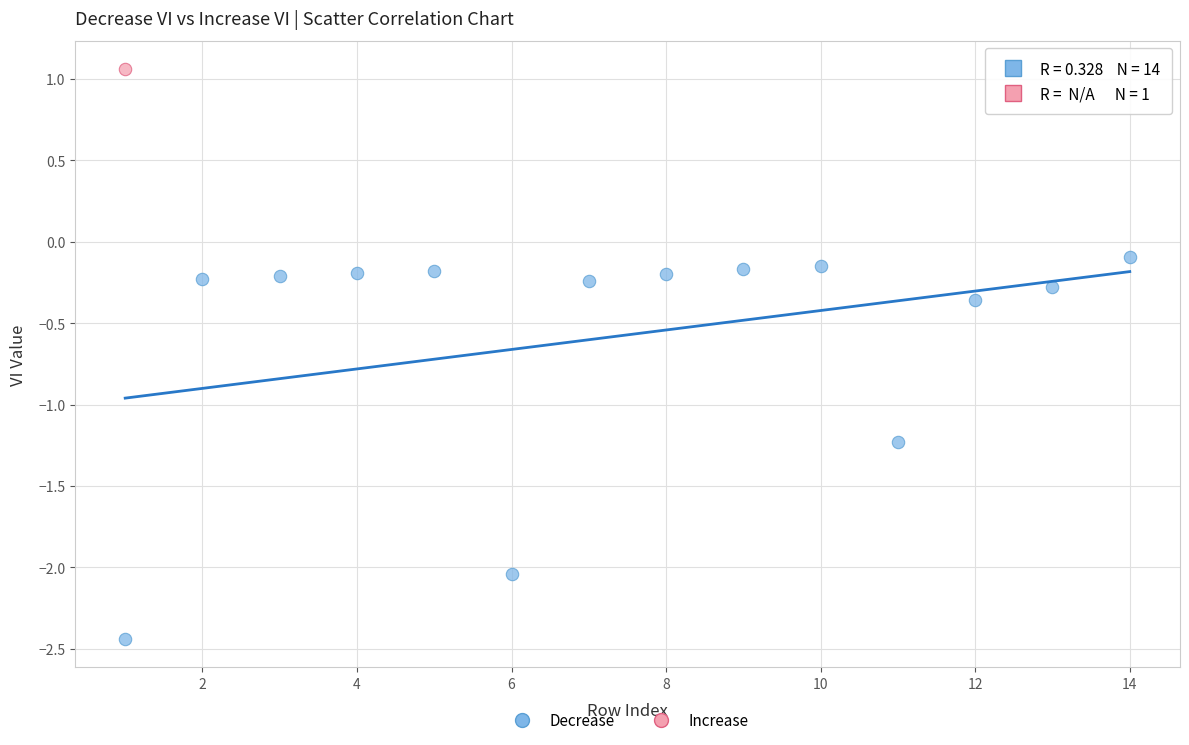

What are all the series names shown in the legend?

Decrease, Increase